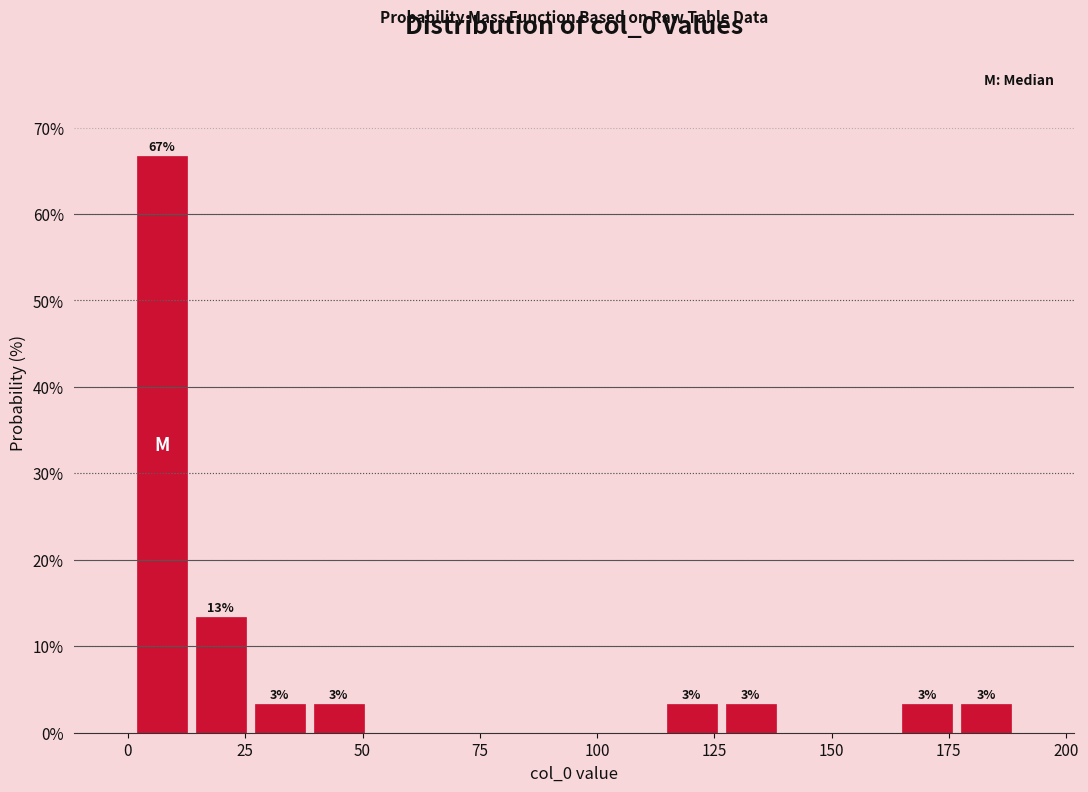

Read against the x-axis, roughly where is the centre of the tallest bar?

5